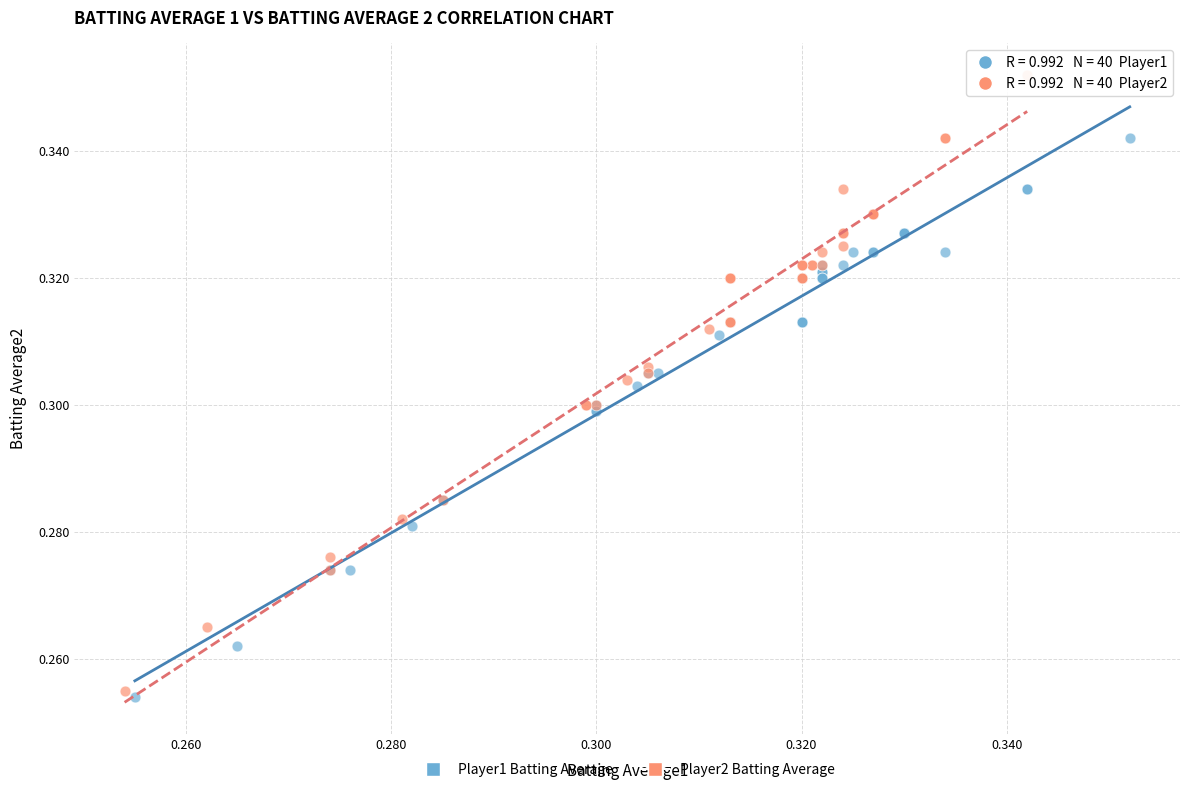

Which series contains the highest Y value?

Player2 Batting Average